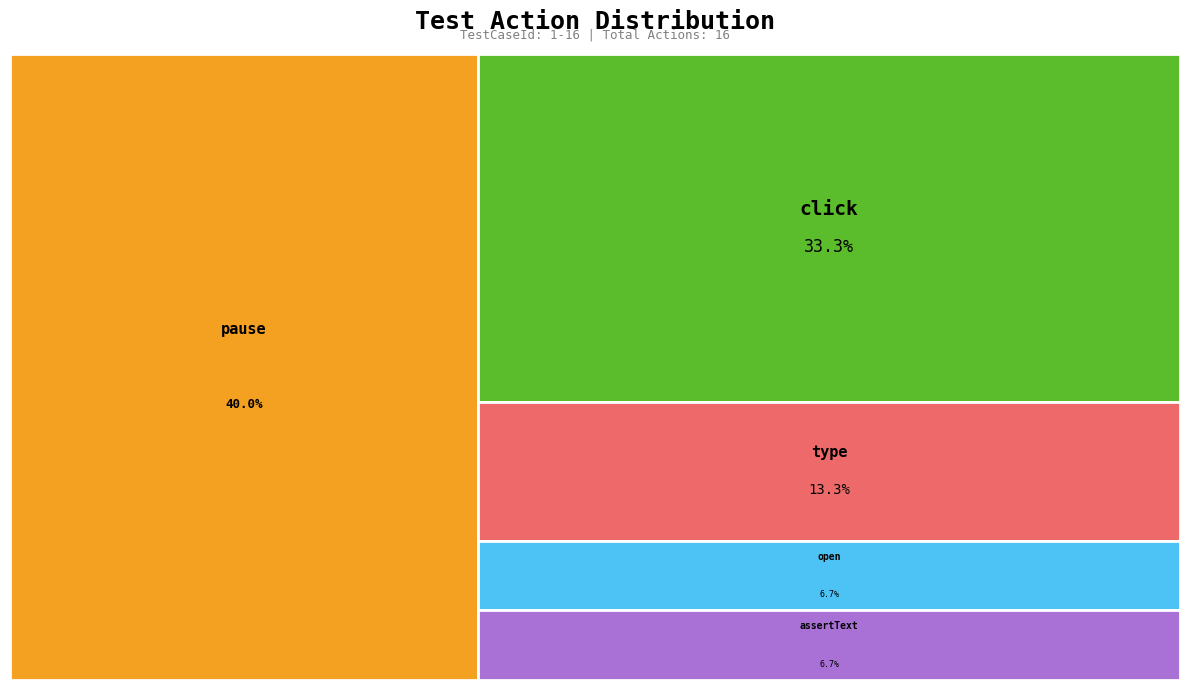

Which category has the smallest portion of the pie?

open